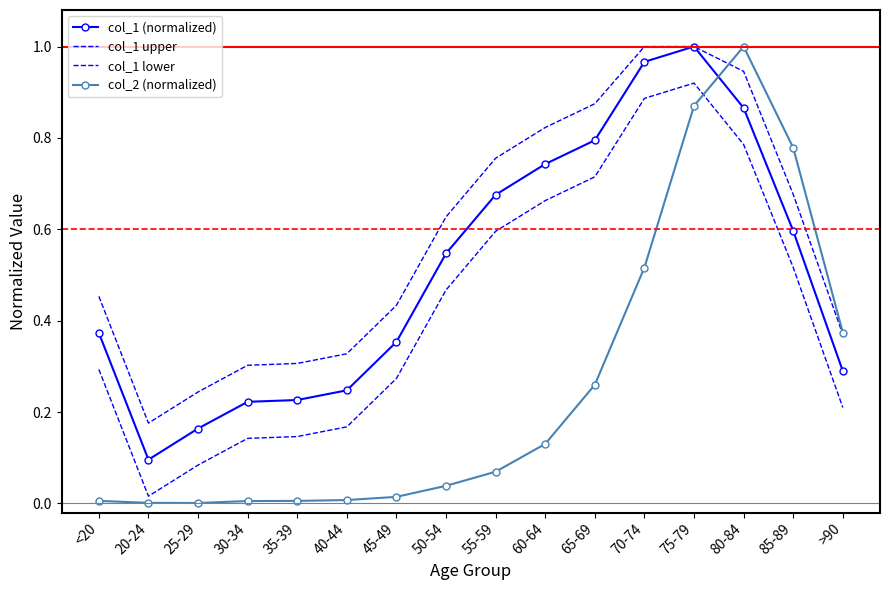

True or false: col_1 (normalized) has more than 0 interior local peaks.

True